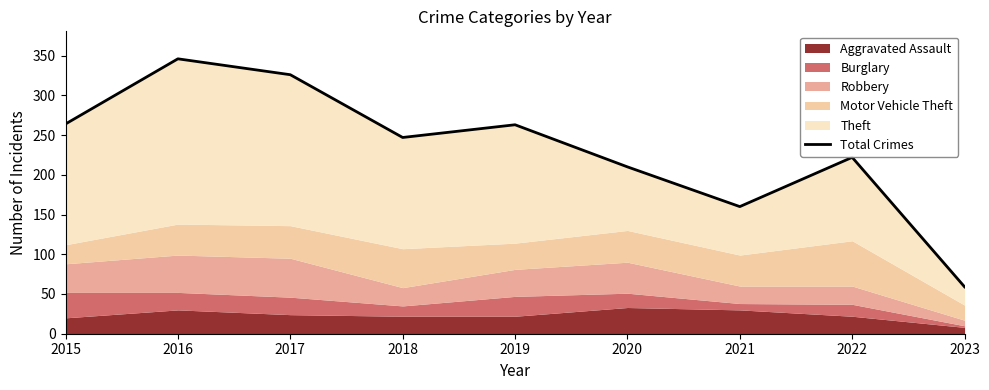

List the labels in order of value, largest first.

2016, 2017, 2015, 2019, 2018, 2022, 2020, 2021, 2023